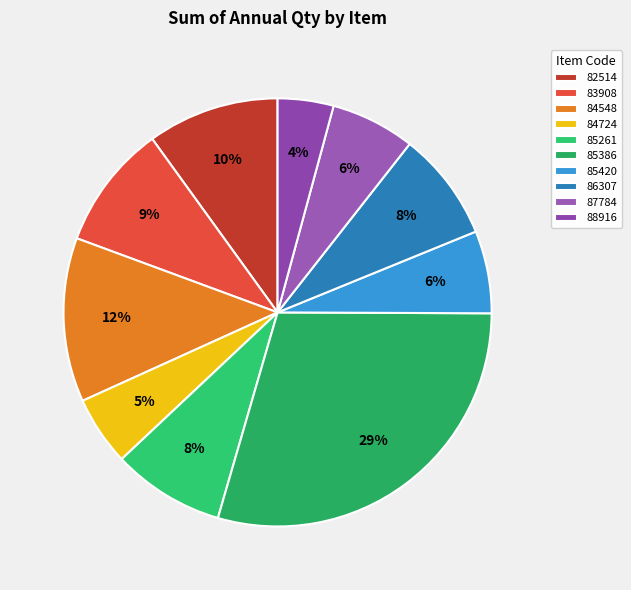

Count the number of slices in the pie.

10